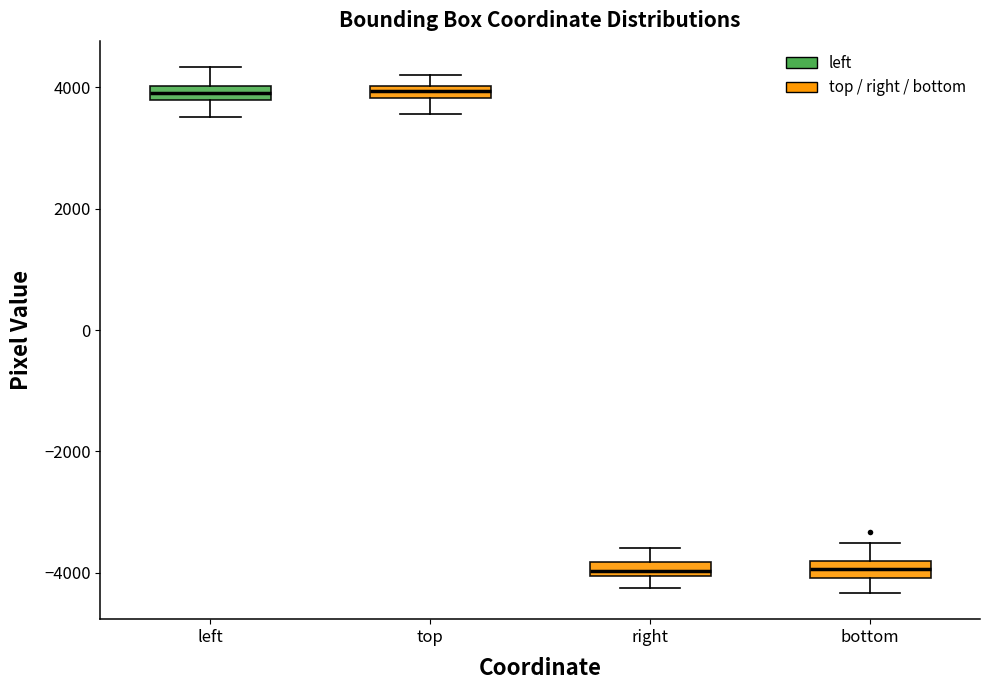

Where does the lower whisker of the box for left end on the y-axis? The values are not printed on the chart, so give them approximately, as read against the axis.

3600